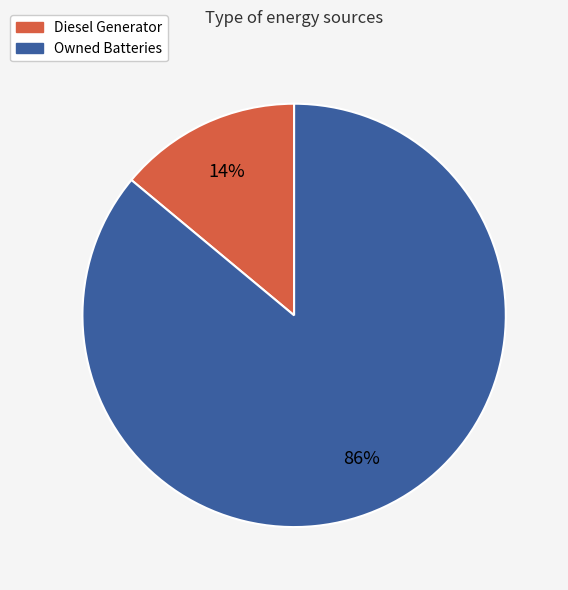

How many slices are in this pie chart?

2